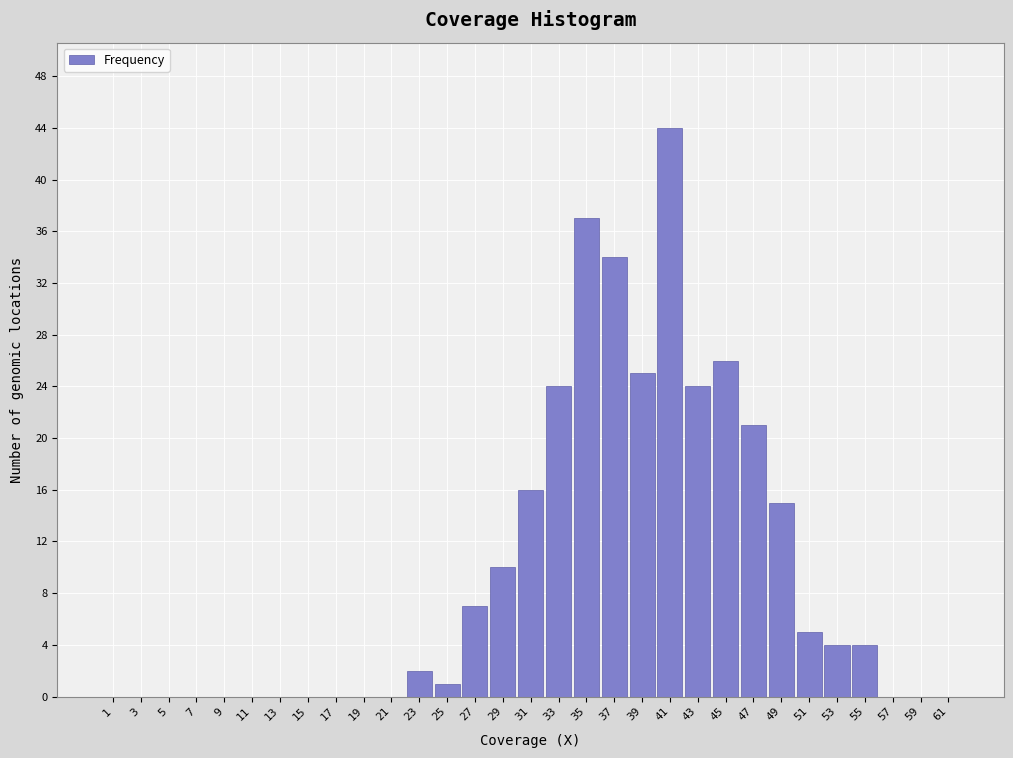

What is the greatest value displayed?

44